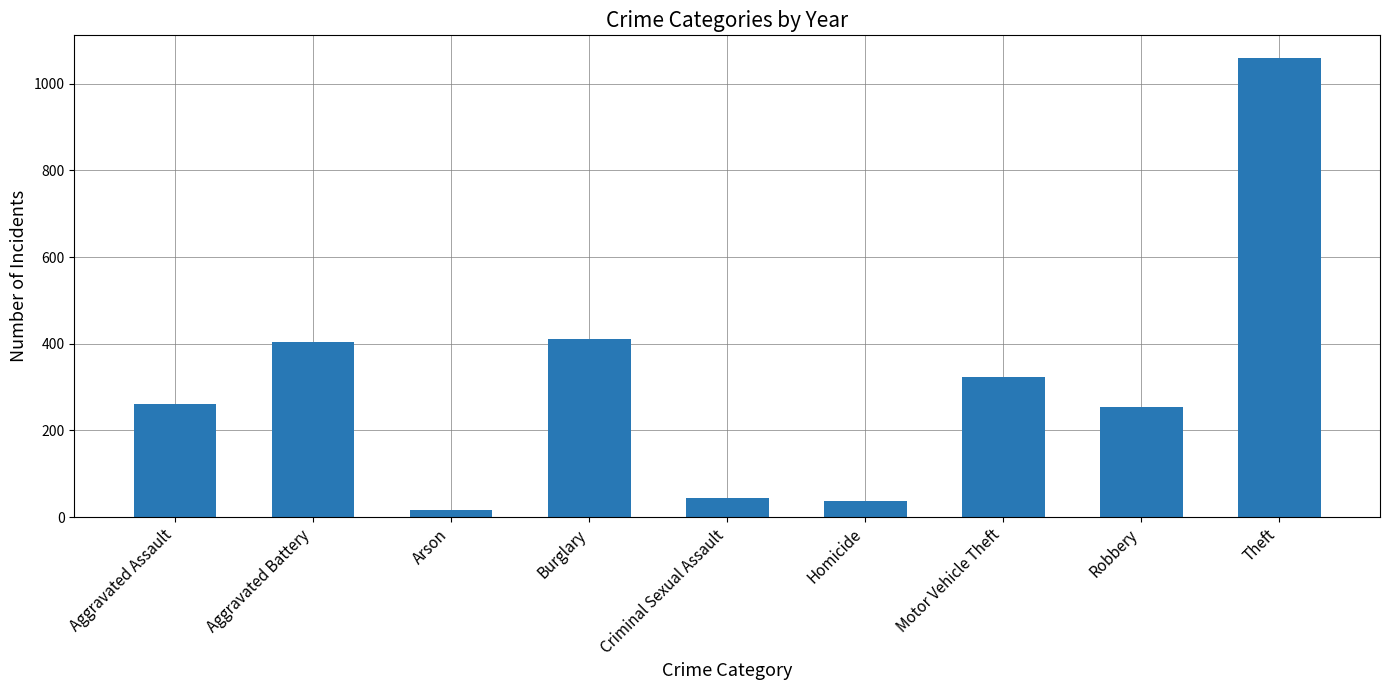

Reading right to left, extract all data points from this chart.

Theft=1059	Robbery=254	Motor Vehicle Theft=324	Homicide=38	Criminal Sexual Assault=44	Burglary=410	Arson=16	Aggravated Battery=403	Aggravated Assault=262